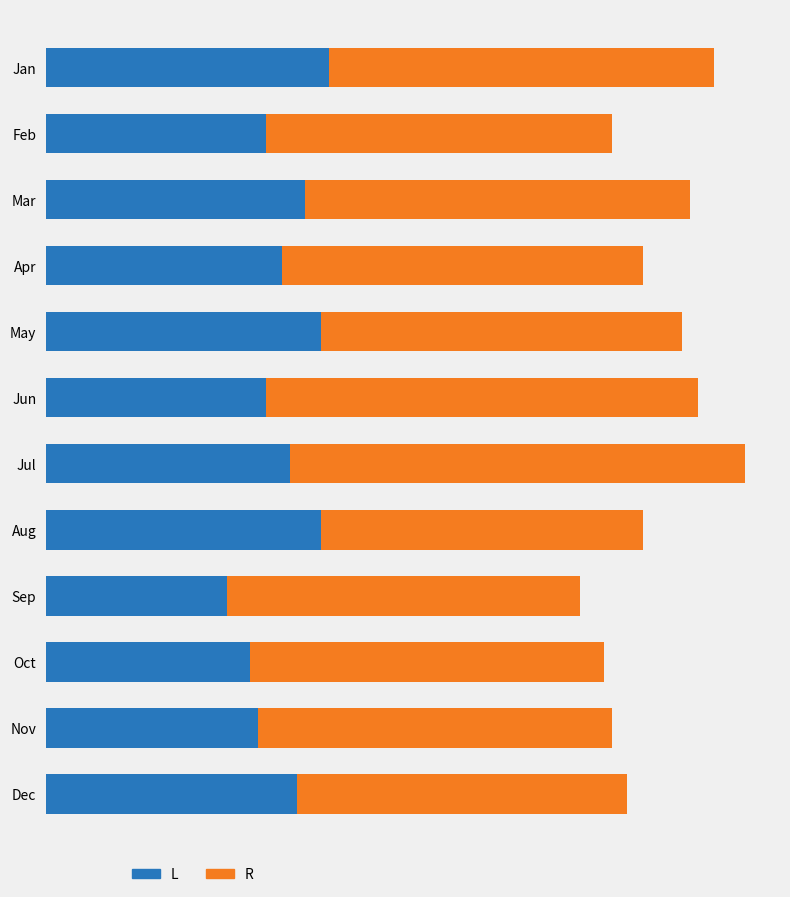

Reading right to left, extract all data points from this chart.

failed: 32	27	26	23	35	31	28	35	30	33	28	36
successful: 42	45	45	45	41	58	55	46	46	49	44	49